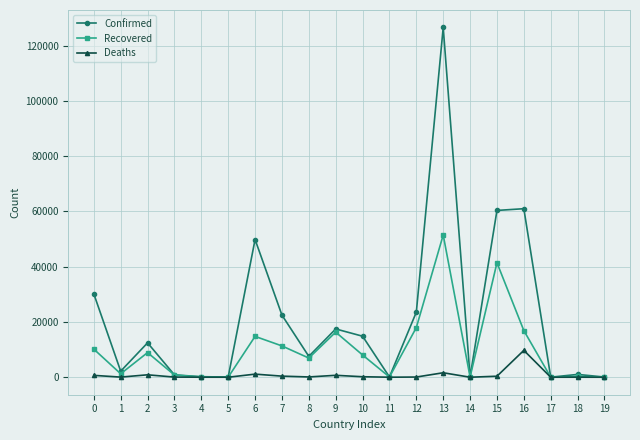

What is the sum of the Confirmed values at 14 and 6?

49948